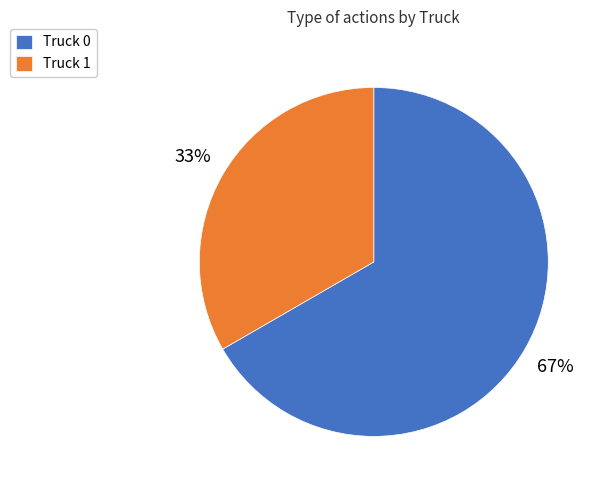

To the nearest percent, what is the average slice percentage?

50%